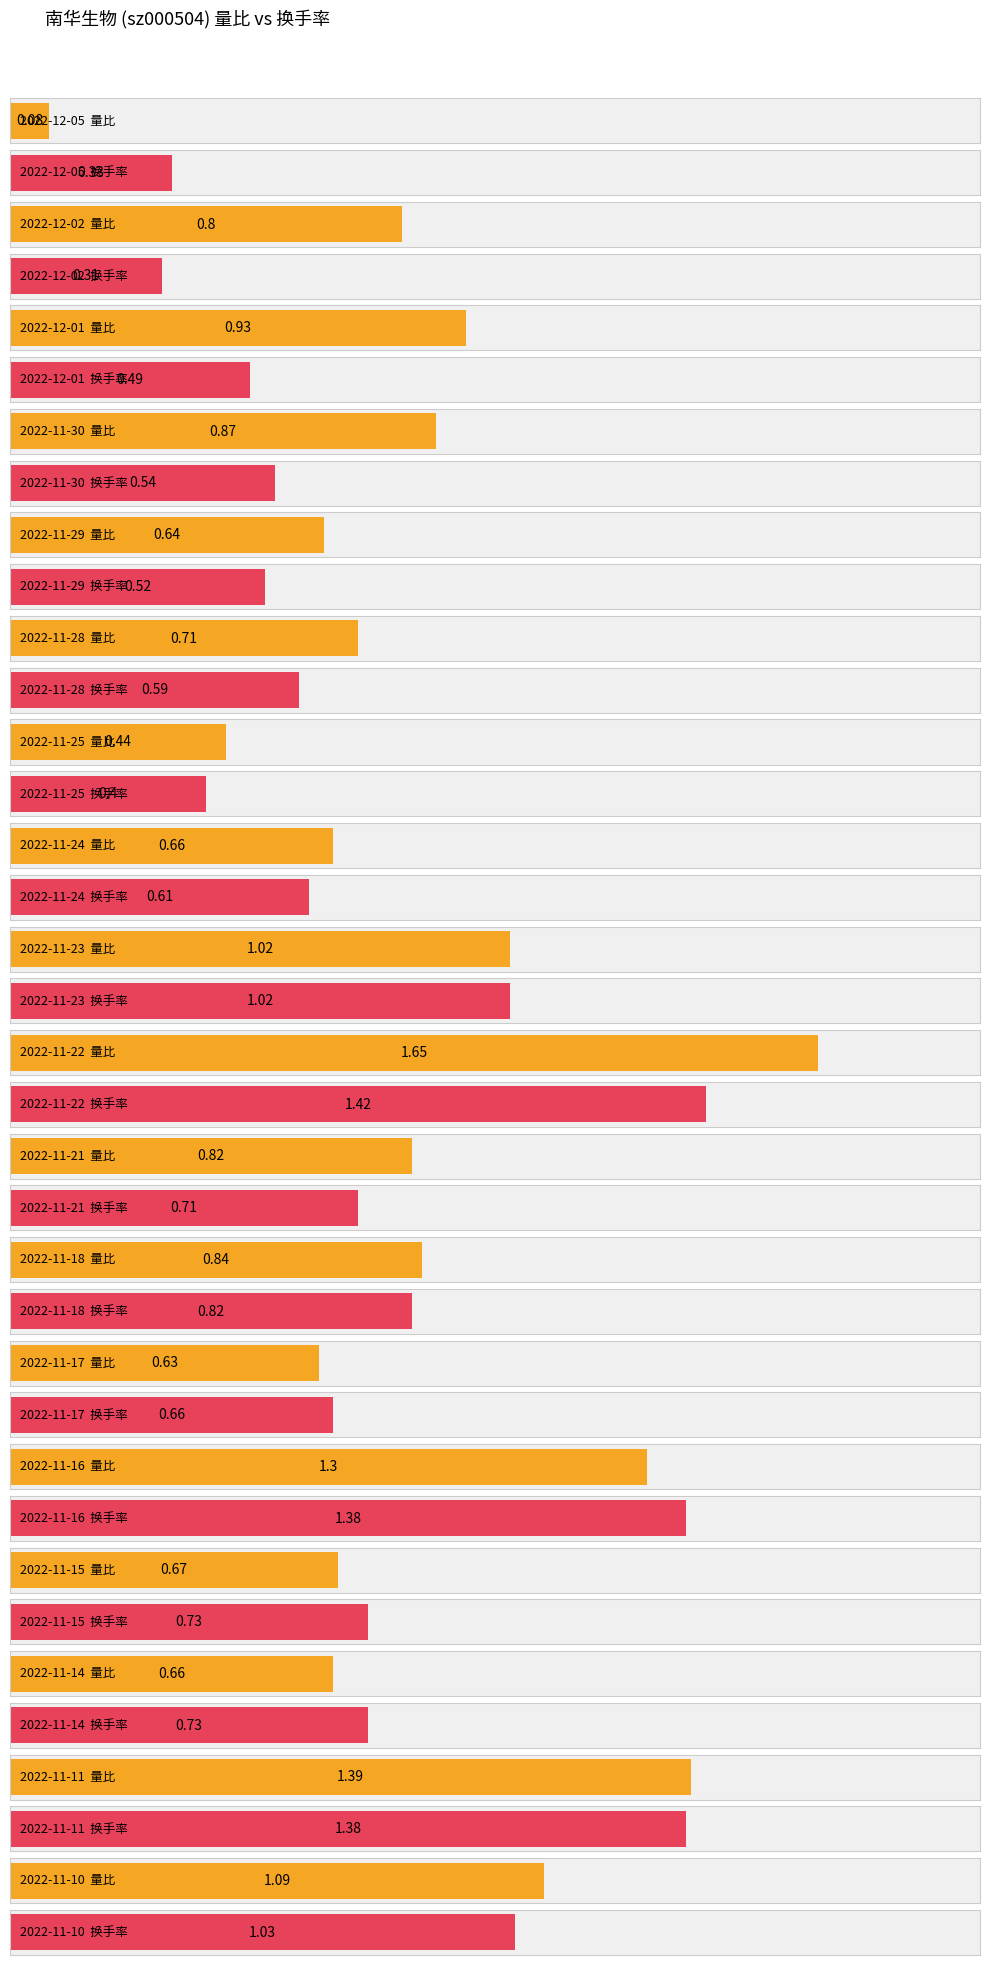

Which has a higher value, 2022-11-30 or 2022-11-17?

2022-11-30